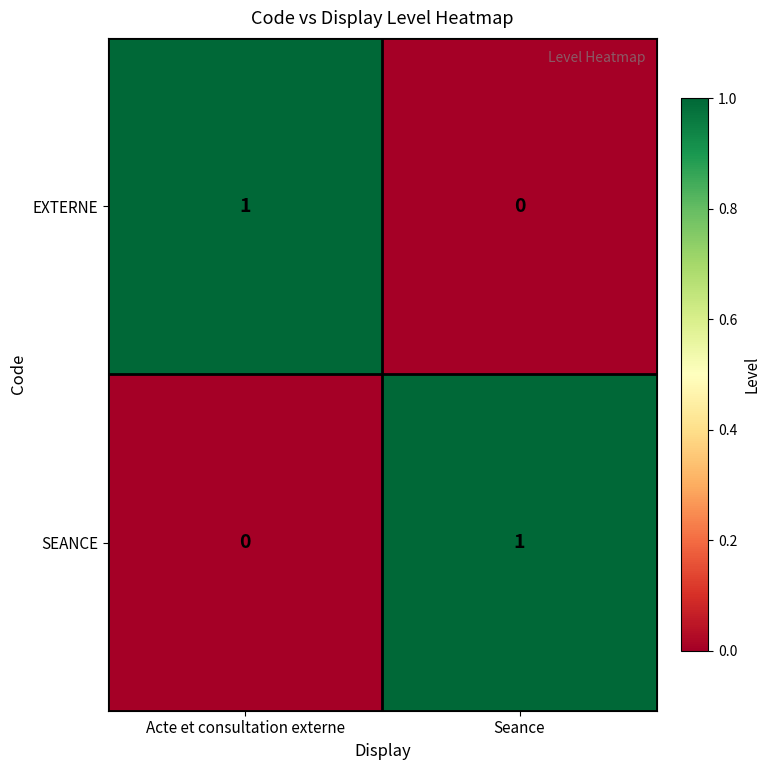

The EXTERNE series shows 0 at Seance. True or false?

True